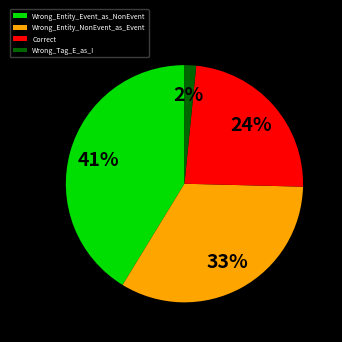

Is Wrong_Entity_Event_as_NonEvent the majority of the pie?

No